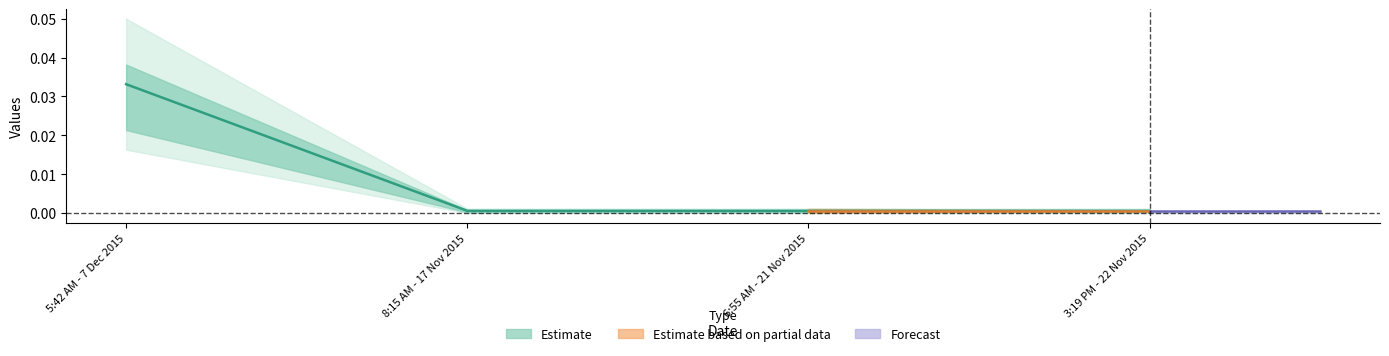

Which label corresponds to the largest value in the chart?

5:42 AM - 7 Dec 2015